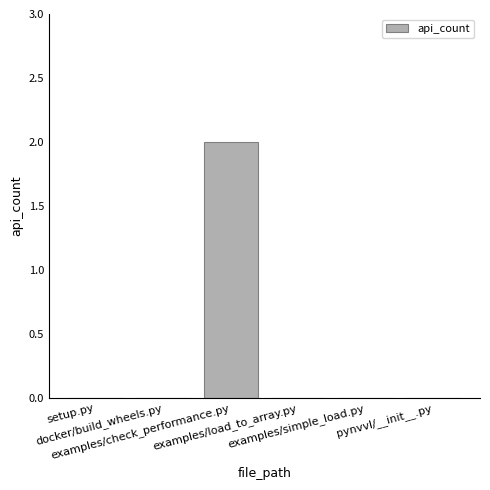

How many series are shown in this chart?

1